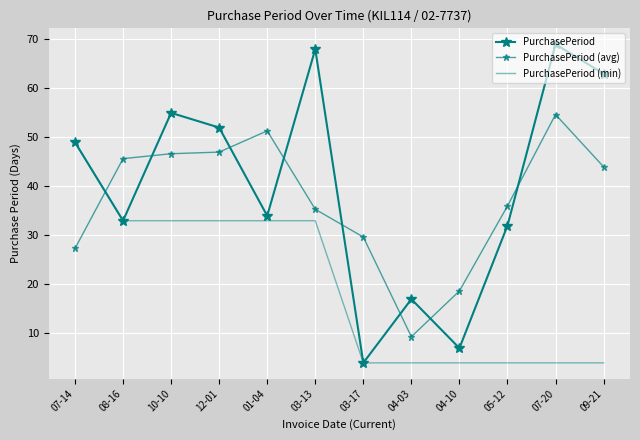

What is the minimum value for PurchasePeriod (min)?

4.0